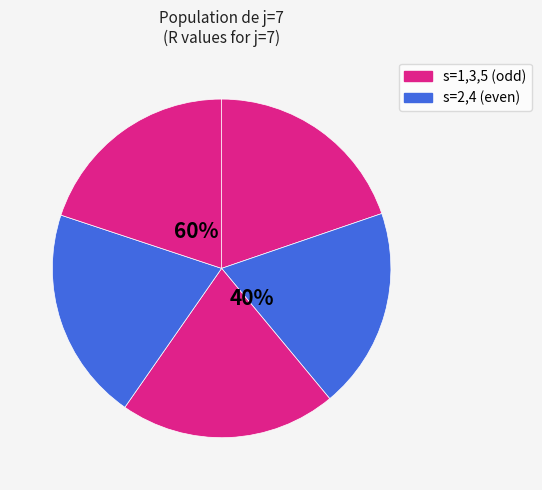

What is the smallest slice in the pie chart?

s=2